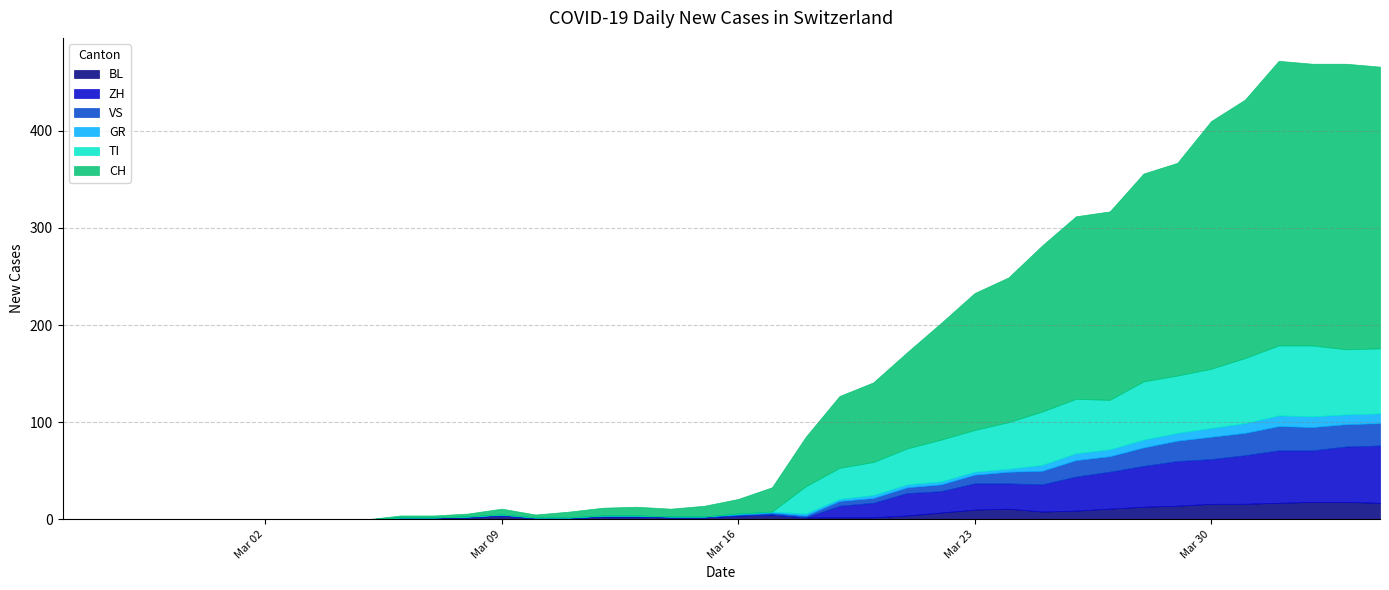

Between 2020-02-25 and 2020-04-15, which series saw the biggest shift?

CH